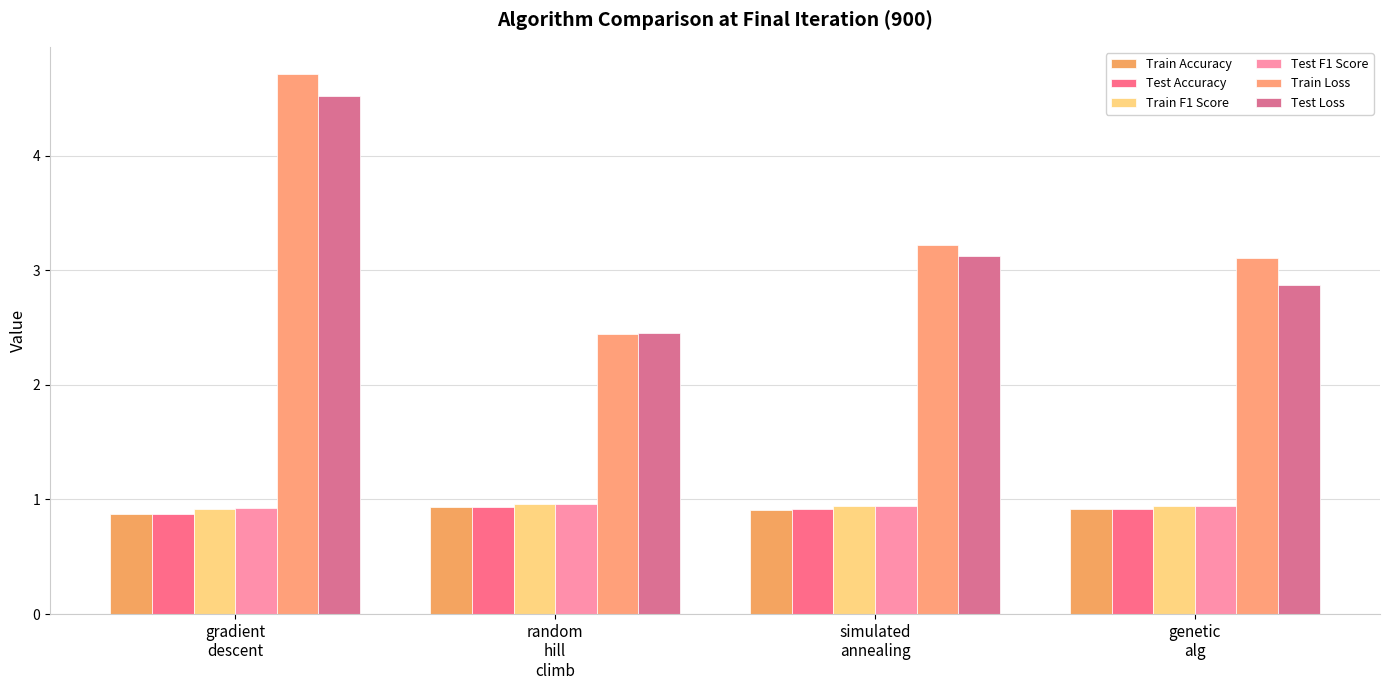

Read the Test Accuracy value at random
hill
climb.

0.9